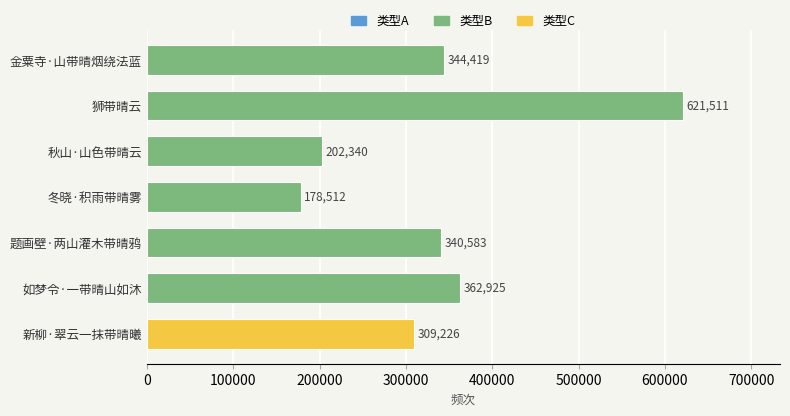

What is the minimum value shown in the chart?

178512